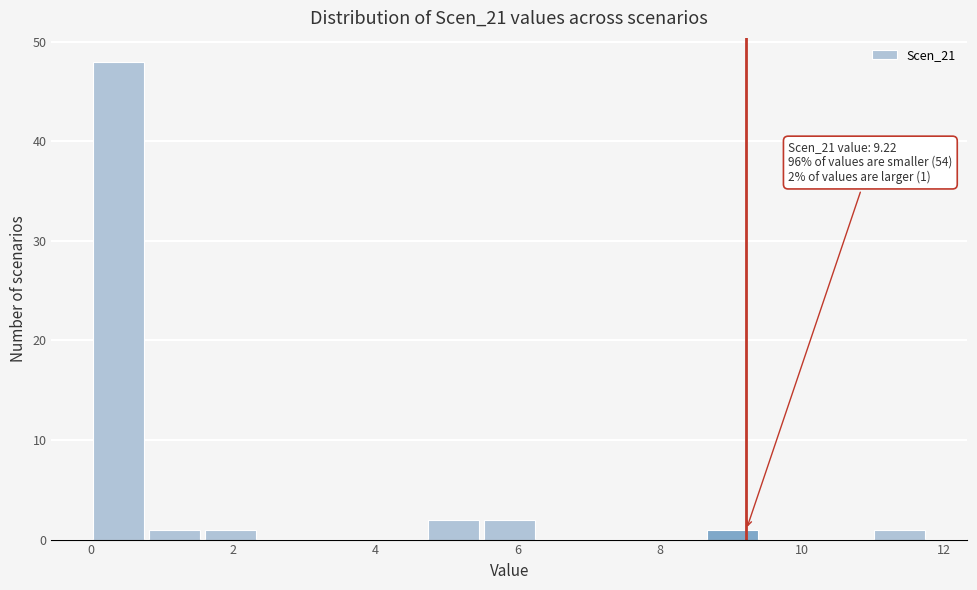

Read against the x-axis, roughly where is the centre of the tallest bar?

0.4